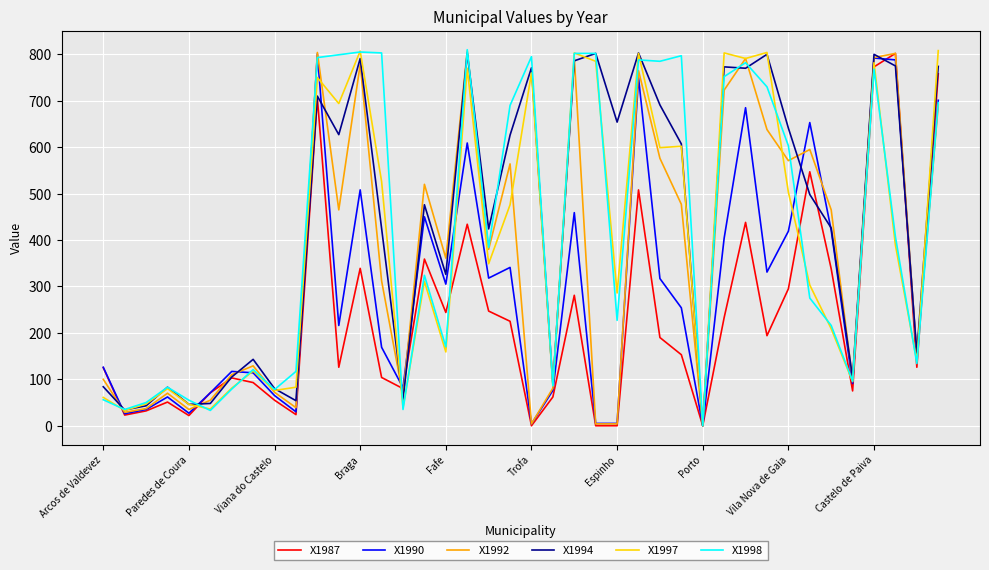

What is the maximum value for X1997?

808